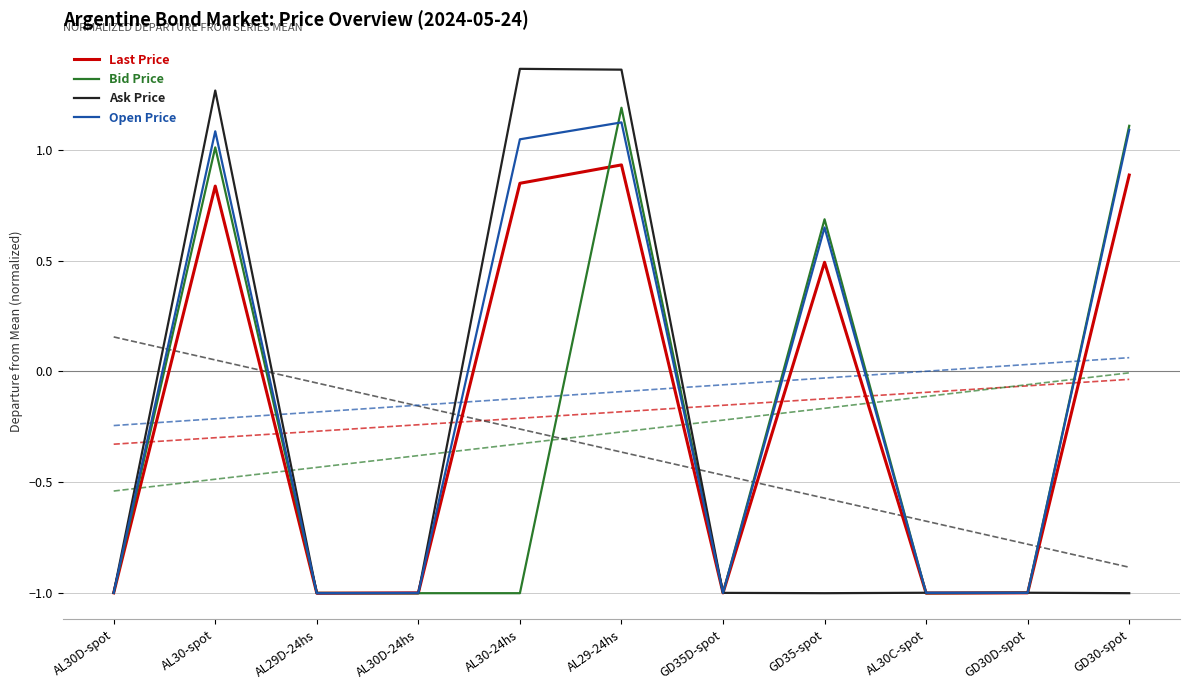

Which series has the largest total across all categories?

Open Price